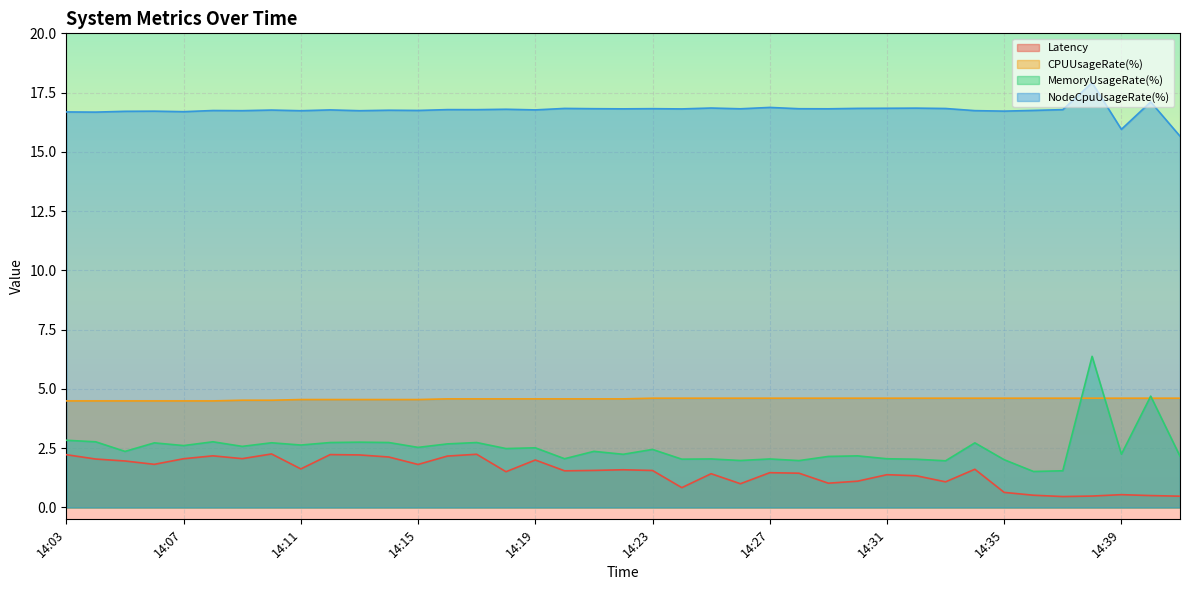

How many data points does each series have?

39